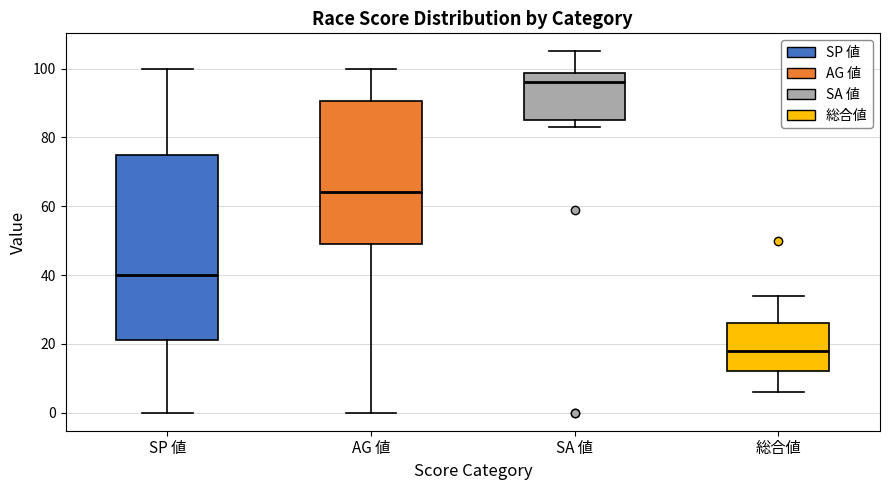

Which box has the highest median line?

SA 値